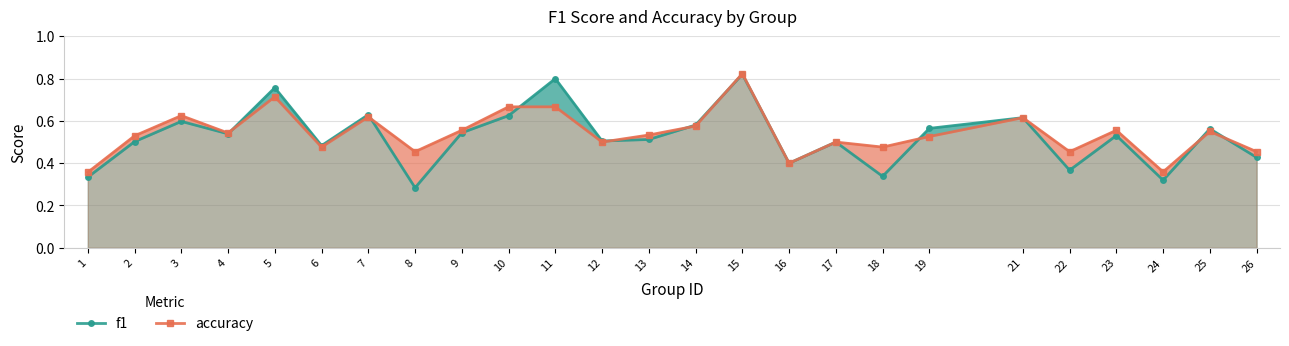

Does the chart display data point markers on the line(s)?

Yes